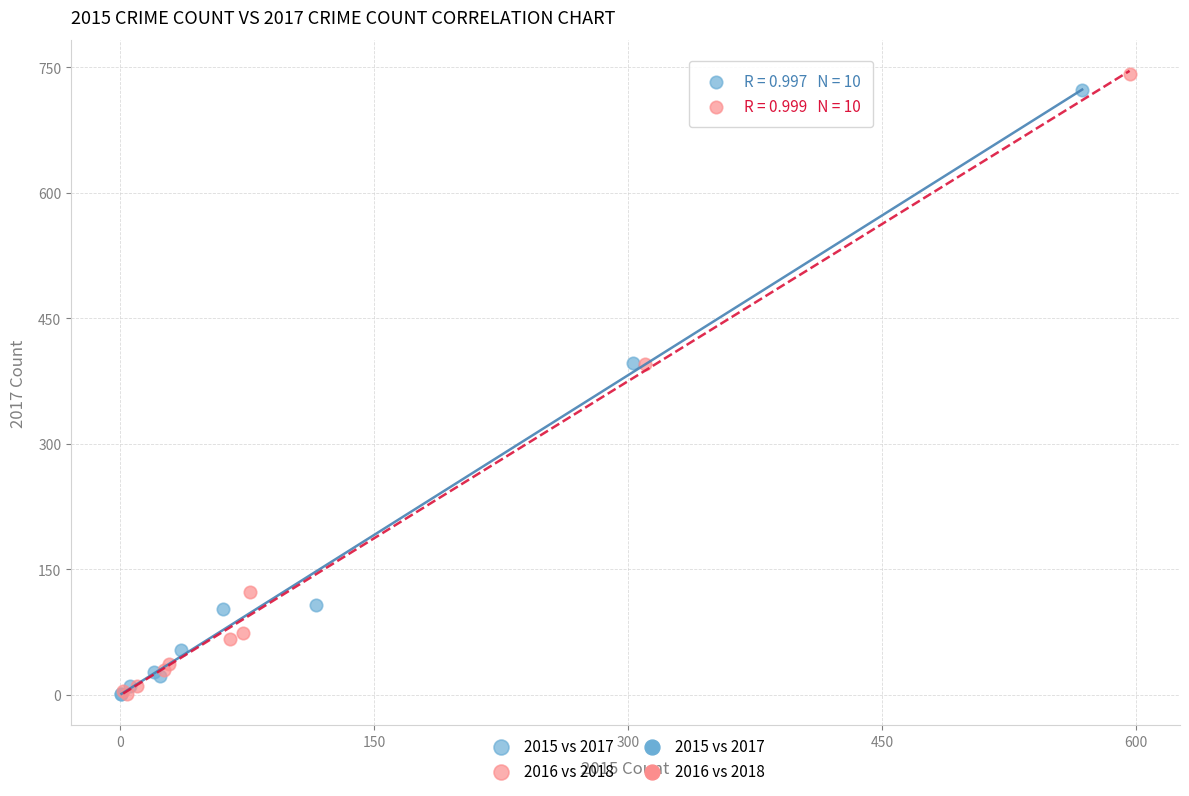

Which series has the largest Y range (max minus min)?

2016 vs 2018